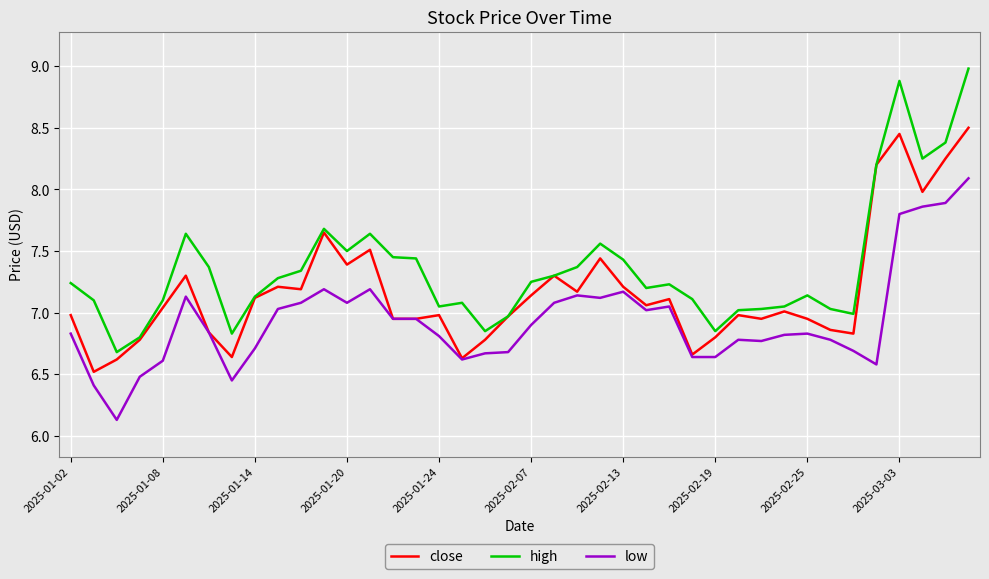

What is the sum of all high values?

294.4